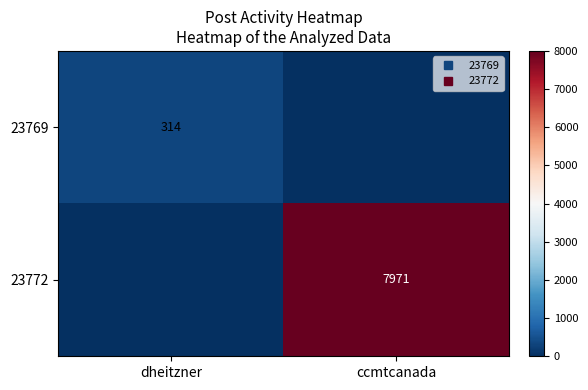

What is the sum of the 23772 values at dheitzner and ccmtcanada?

7971